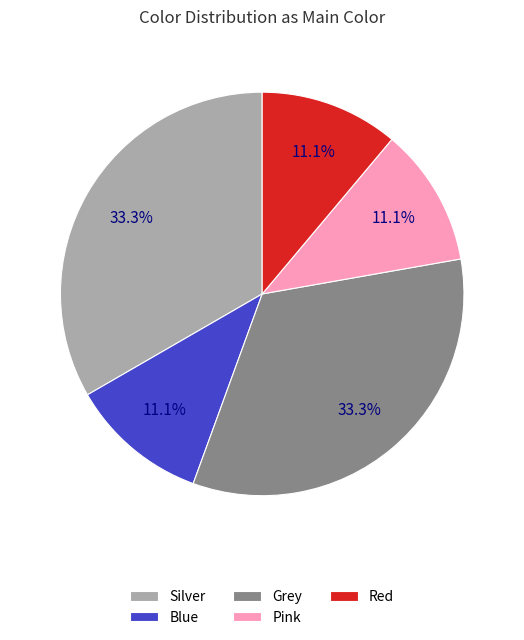

Approximately how many times larger is the value at Red compared to Grey?

0.3